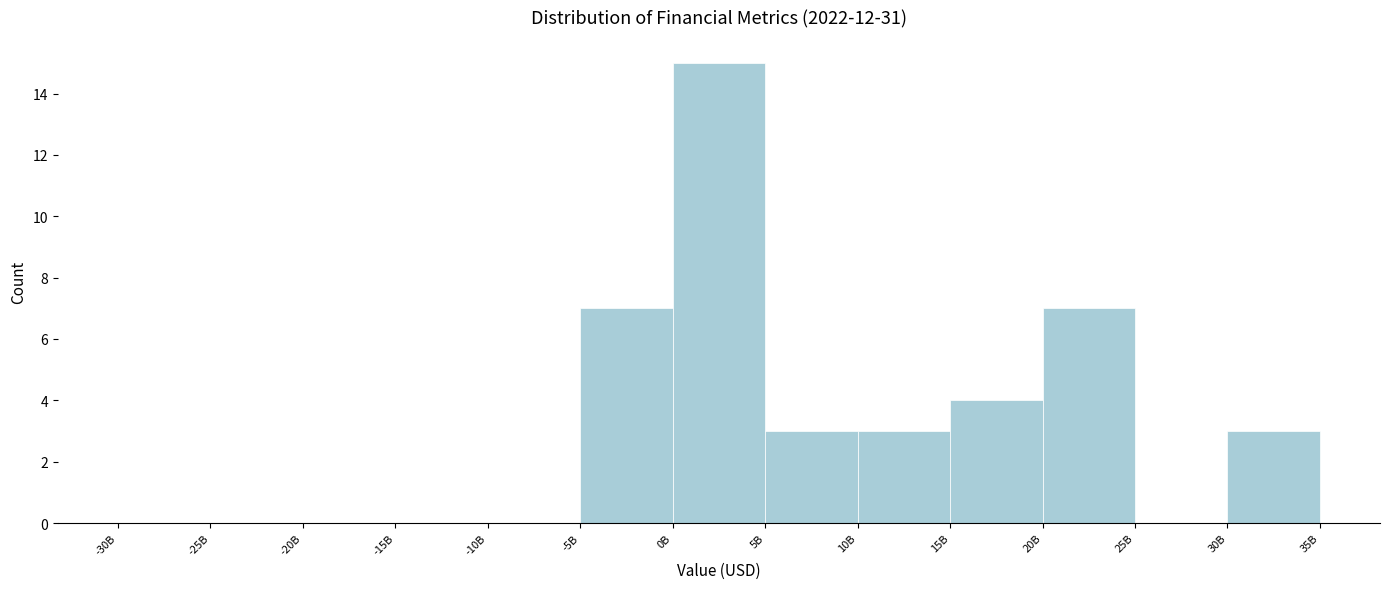

Reading left to right, list all the values displayed in this chart.

-30B=0	-25B=0	-20B=0	-15B=0	-10B=0	-5B=7	0B=15	5B=3	10B=3	15B=4	20B=7	25B=0	30B=3